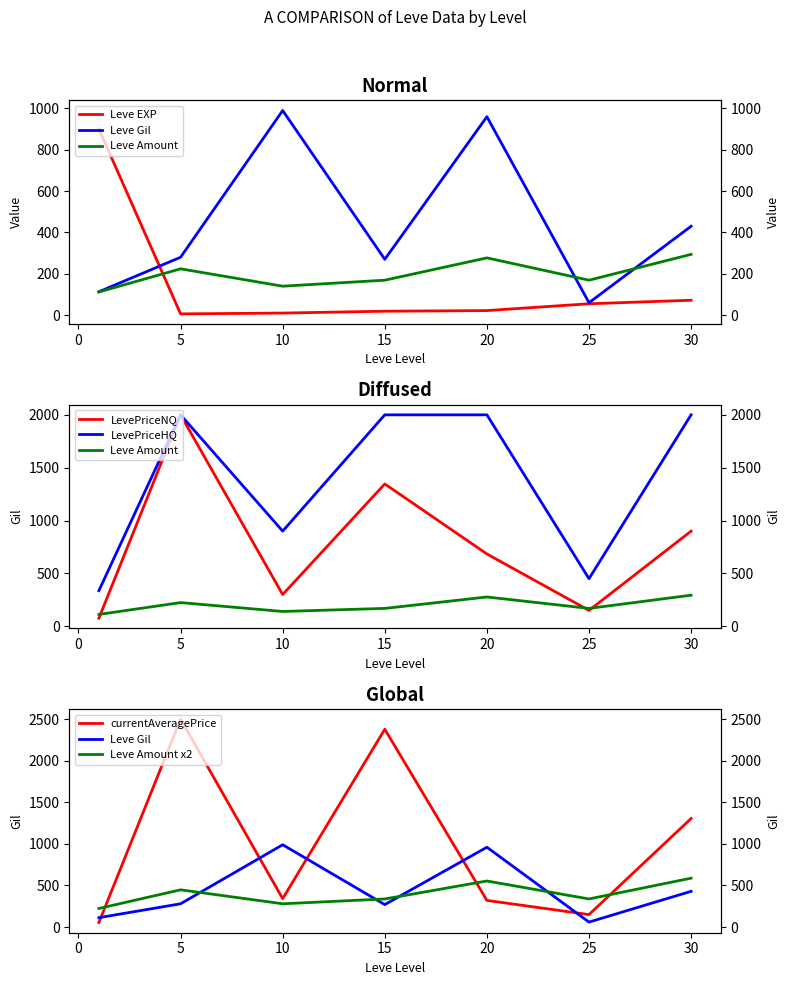

What is the total value across all series at 20?

1259